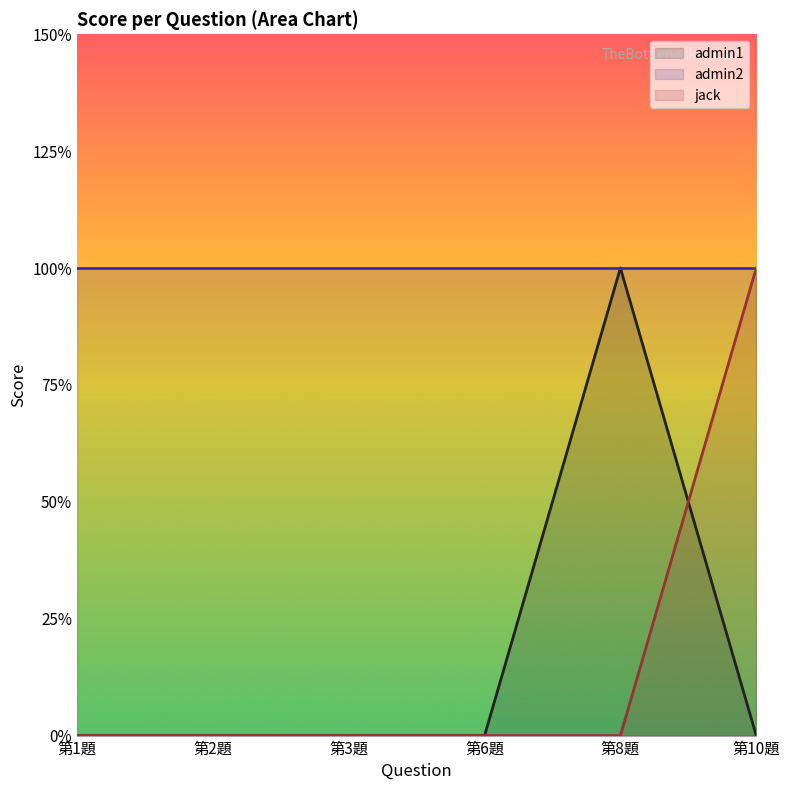

Which has a higher value, 第6題 or 第1題?

第6題